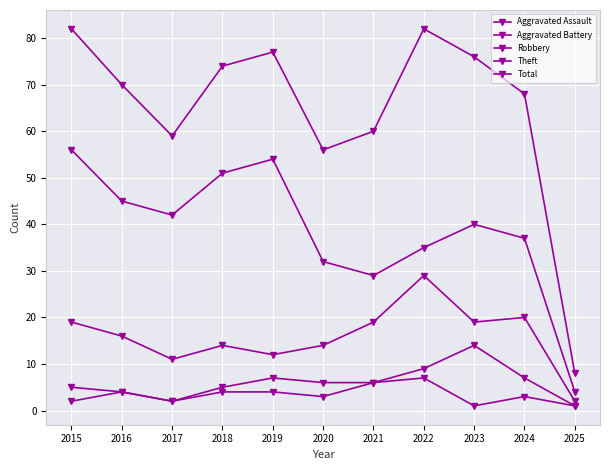

The value of Theft at 2023 is 40. True or false?

True